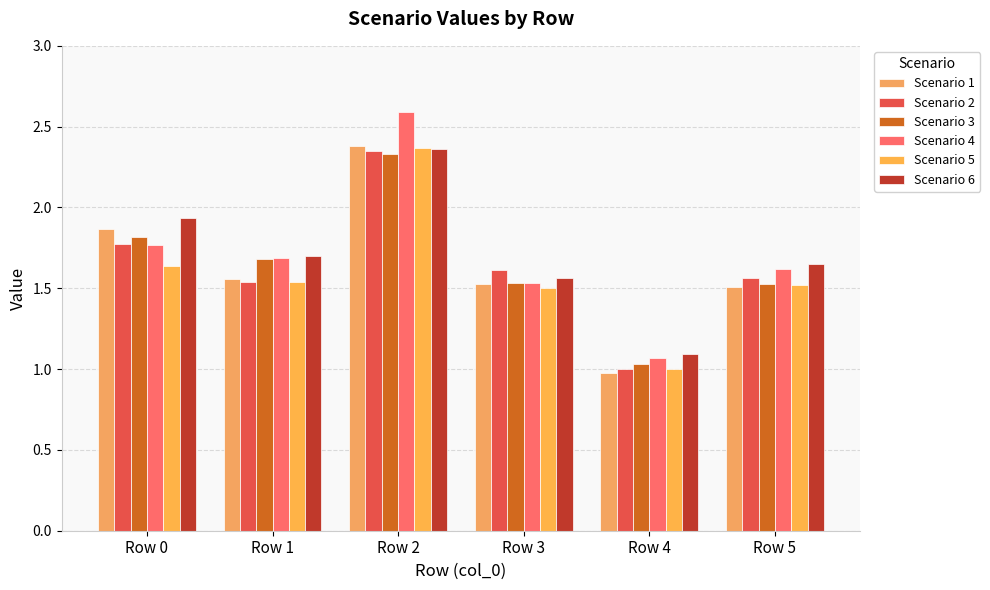

Where is Scenario 3 nearest to the value 1?

Row 4